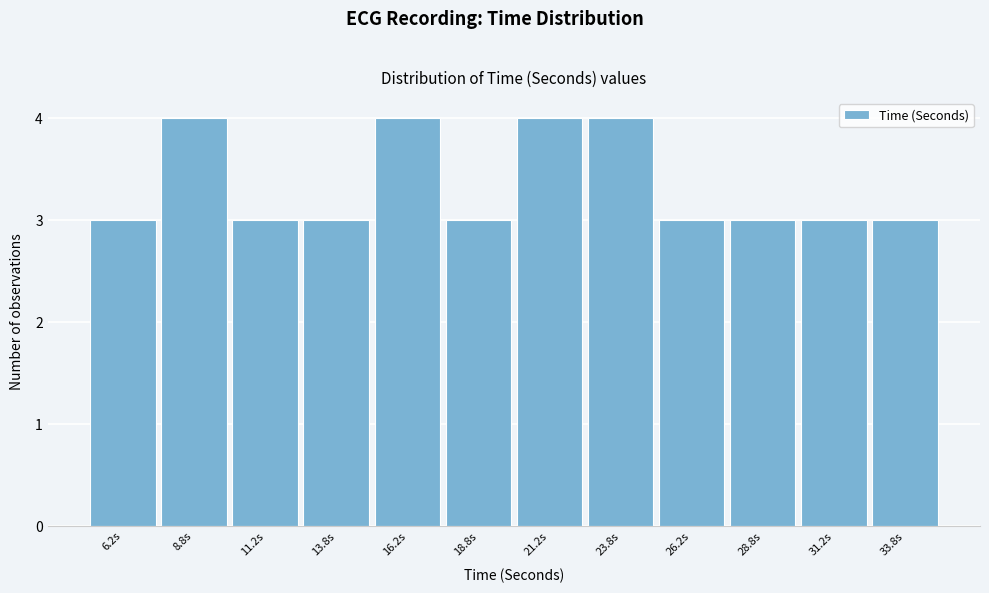

Reading left to right, list every bar in this chart as the range it spans on the x-axis followed by its height. The values are not printed on the chart, so give them approximately, as read against the axis.

5.0 to 7.5: 3
7.5 to 10.0: 4
10.0 to 12.5: 3
12.5 to 15.0: 3
15.0 to 17.5: 4
17.5 to 20.0: 3
20.0 to 22.5: 4
22.5 to 25.0: 4
25.0 to 27.5: 3
27.5 to 30.0: 3
30.0 to 32.5: 3
32.5 to 35.0: 3